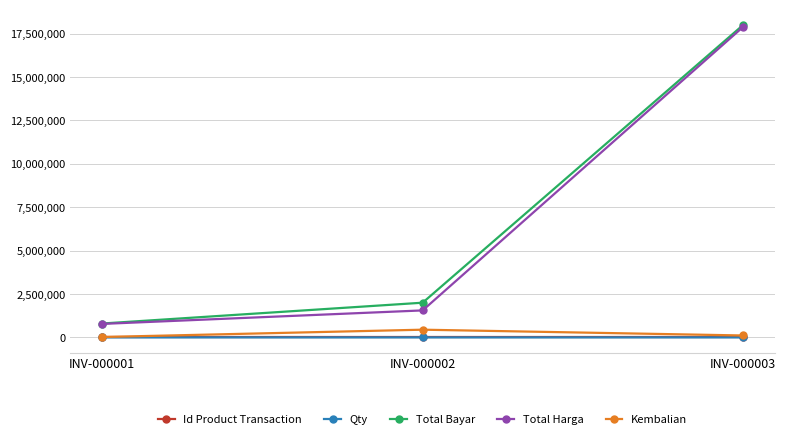

Which series has the largest range (max minus min)?

Total Bayar